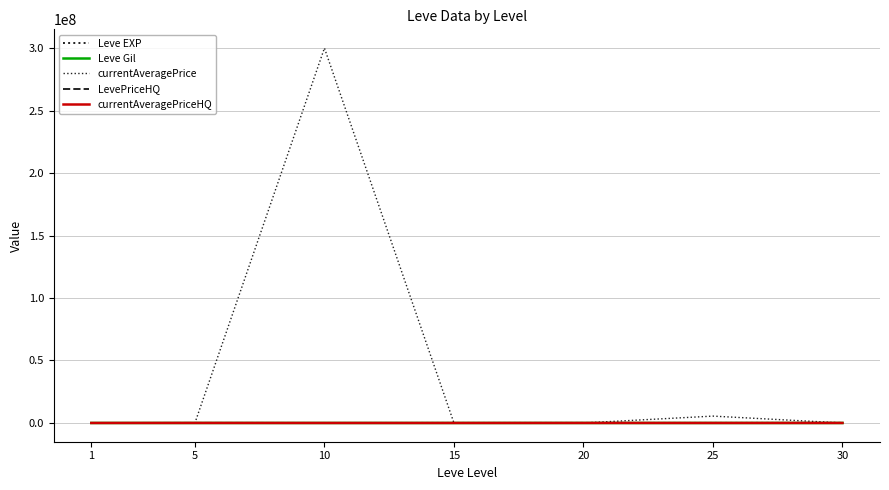

Is the value of LevePriceHQ at 25 greater than the value of currentAveragePrice at 15?

No